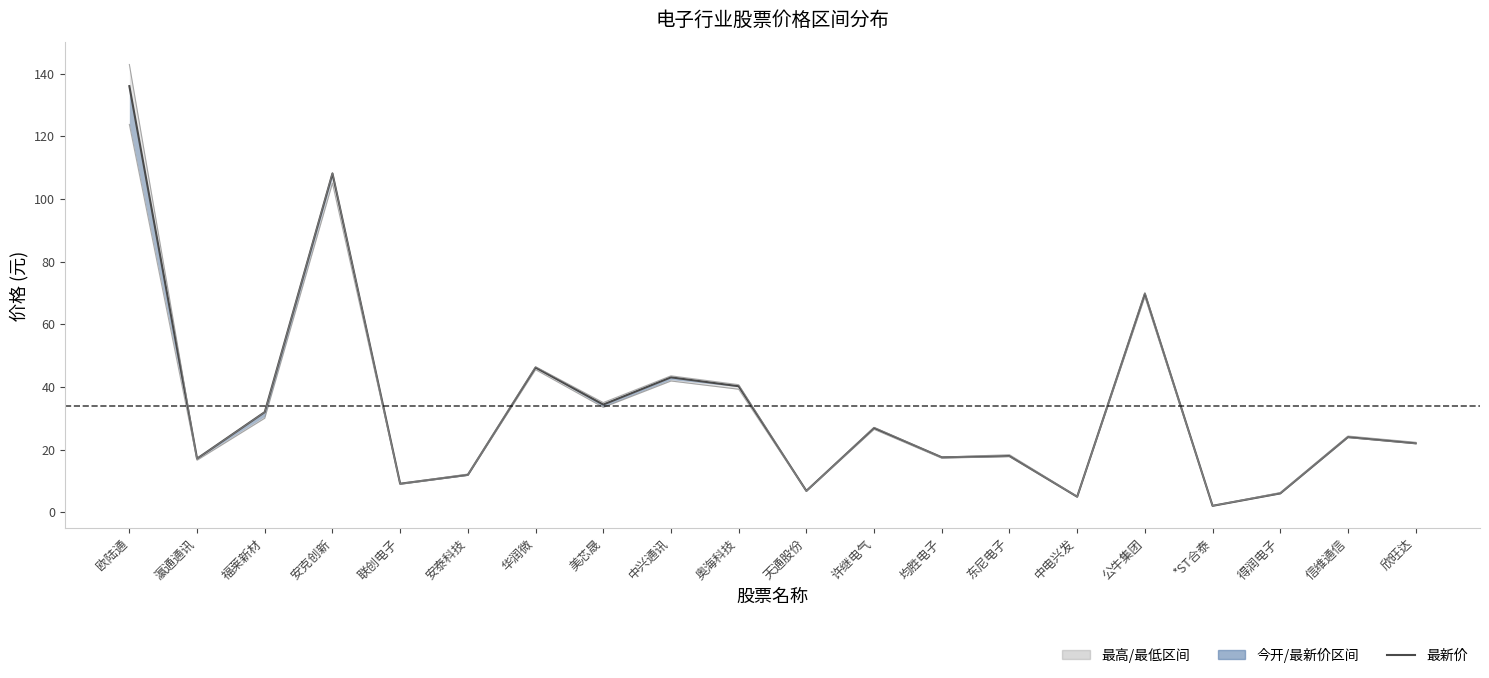

What is the sum of the values at 安克创新 and 信维通信?

132.1